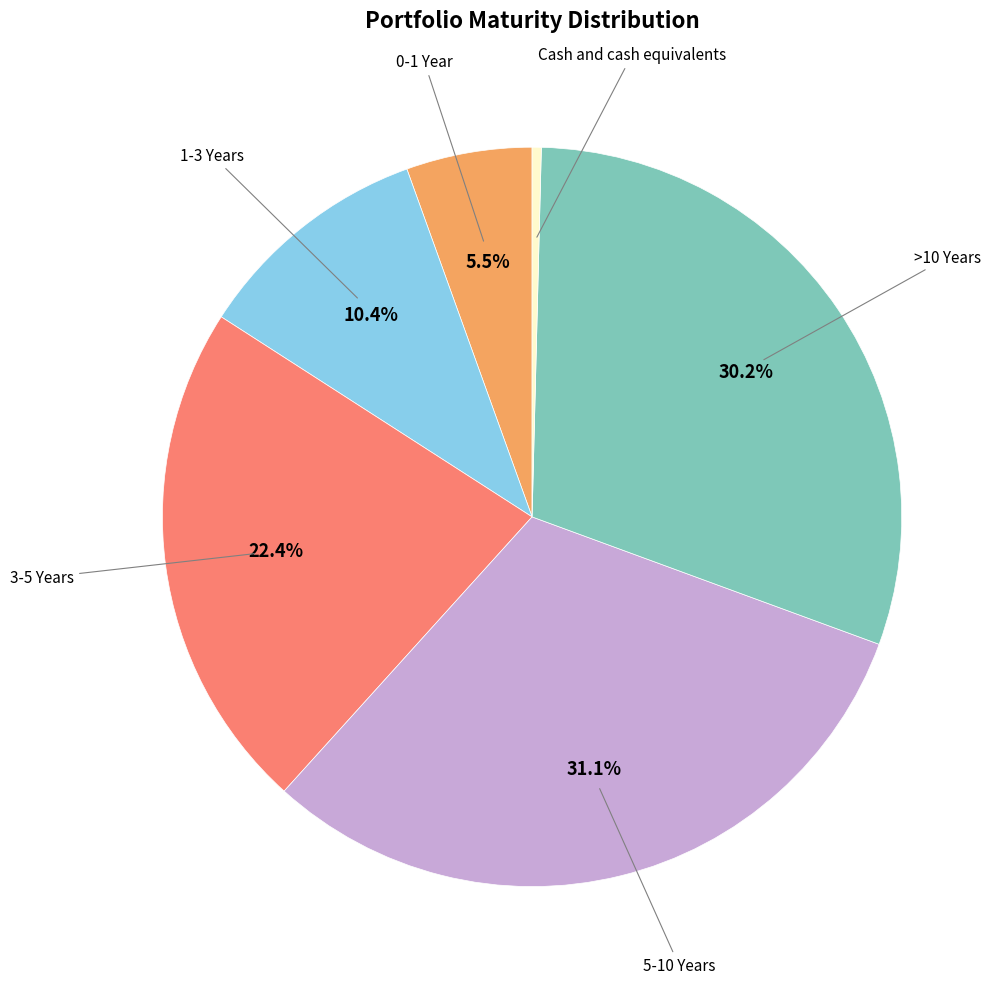

How many slices are in this pie chart?

6